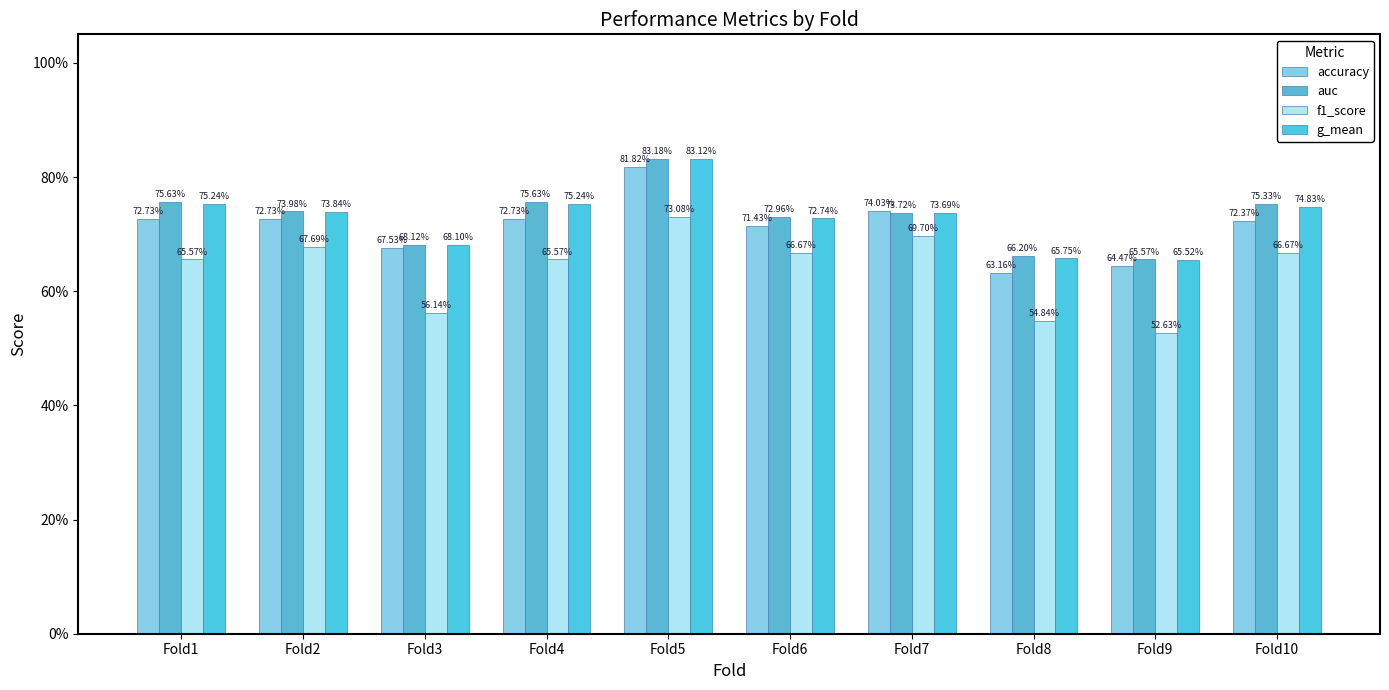

Does the chart contain stacked bars?

No